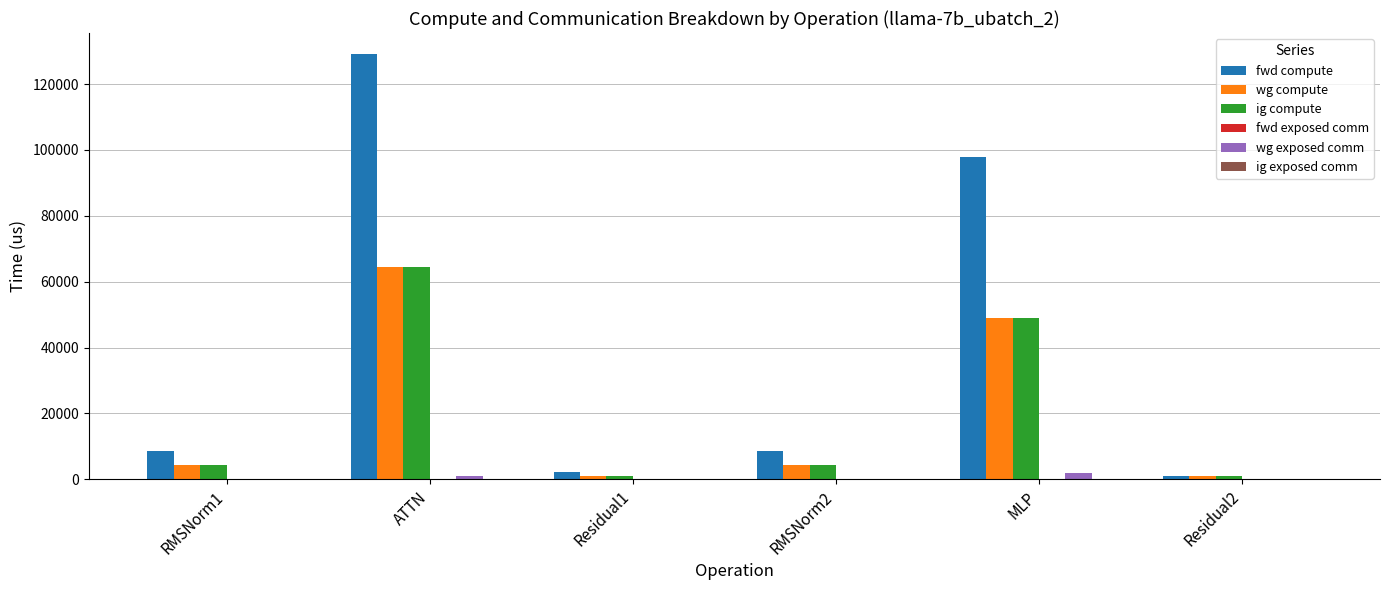

What is the maximum value for fwd compute?

129053.7